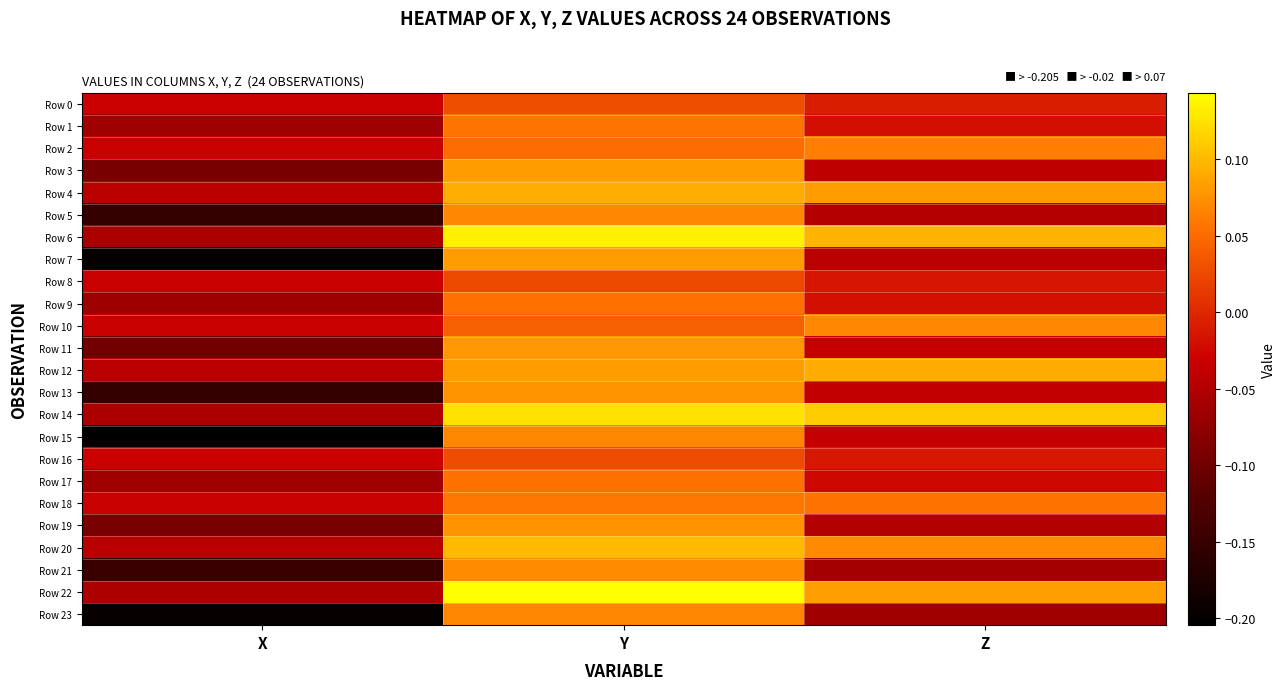

How many categories are shown in the chart?

3